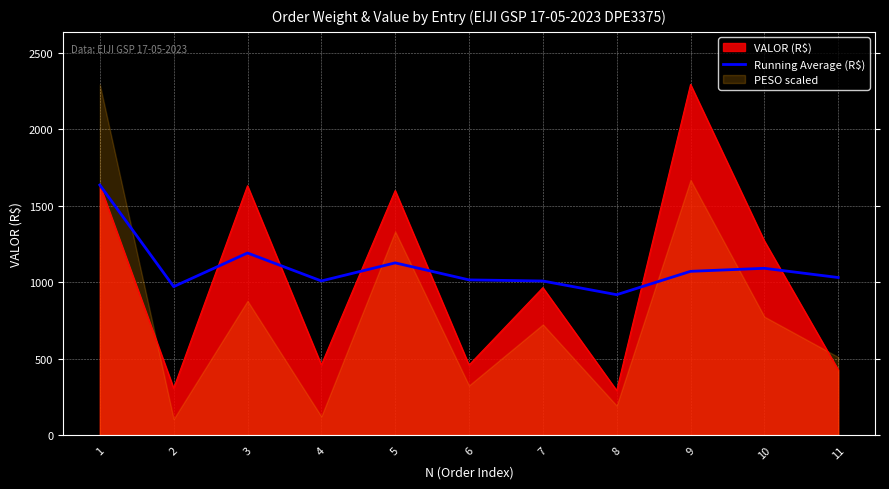

What is the difference between the second highest and minimum values?

272.6